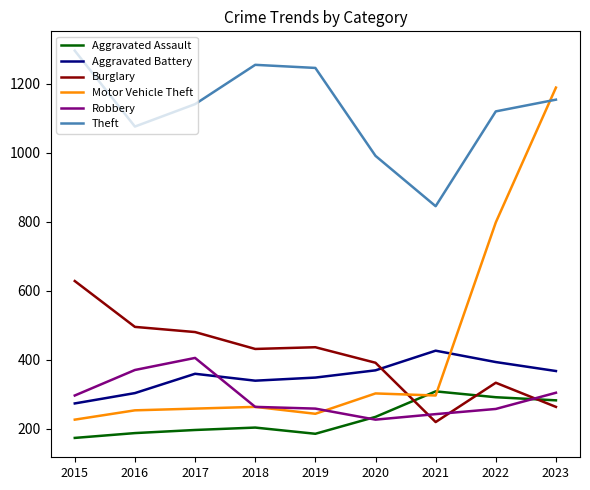

At which label does Aggravated Battery reach its peak?

2021